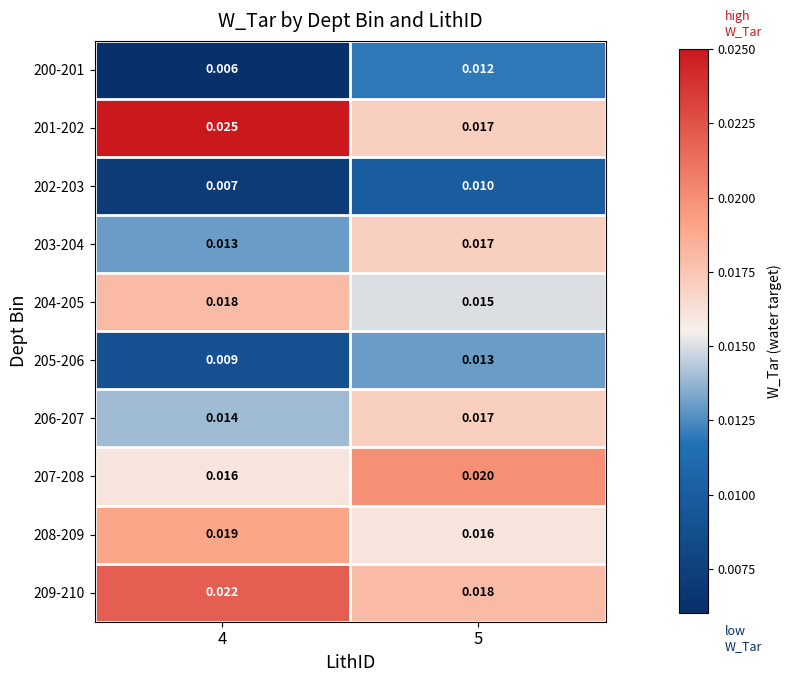

Is the value of 205-206 at 4 greater than the value of 204-205 at 5?

No